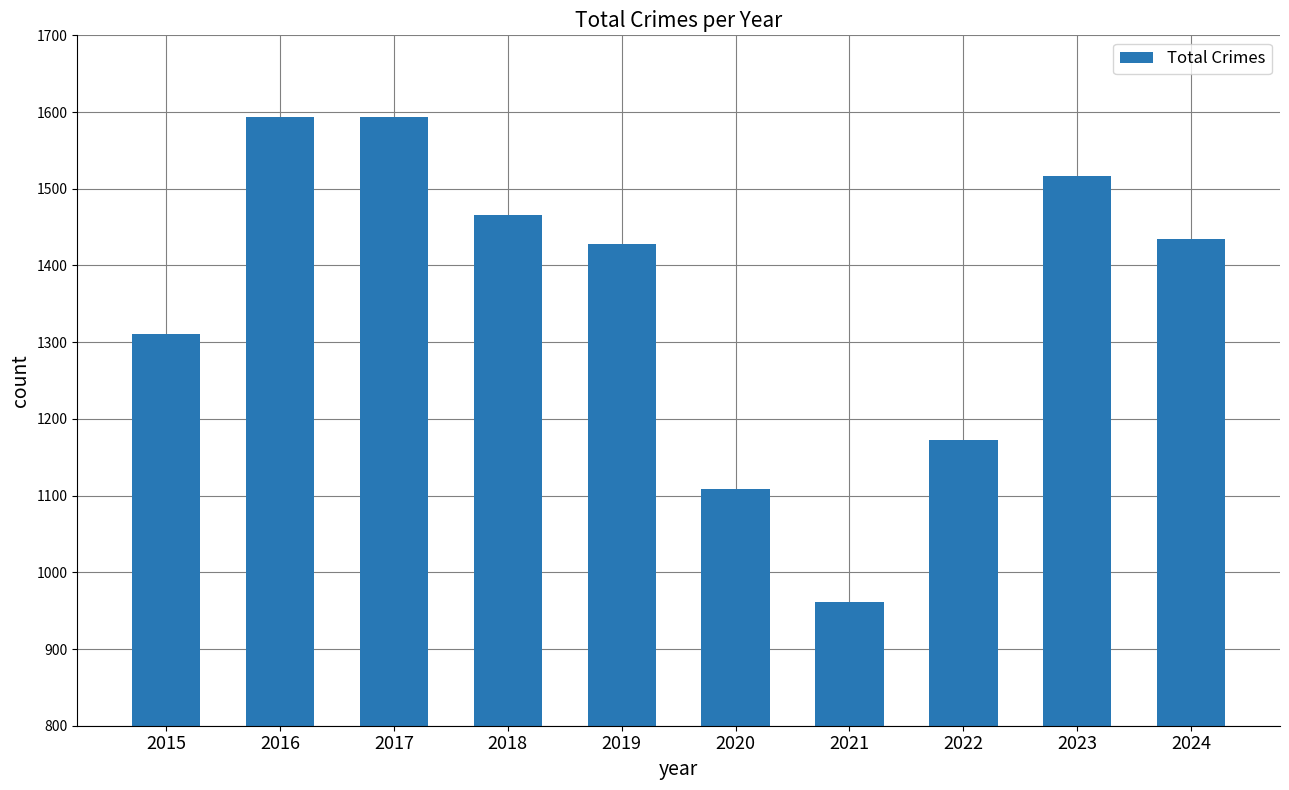

Reading left to right, list all the values displayed in this chart.

1311	1593	1593	1466	1428	1108	961	1173	1516	1434